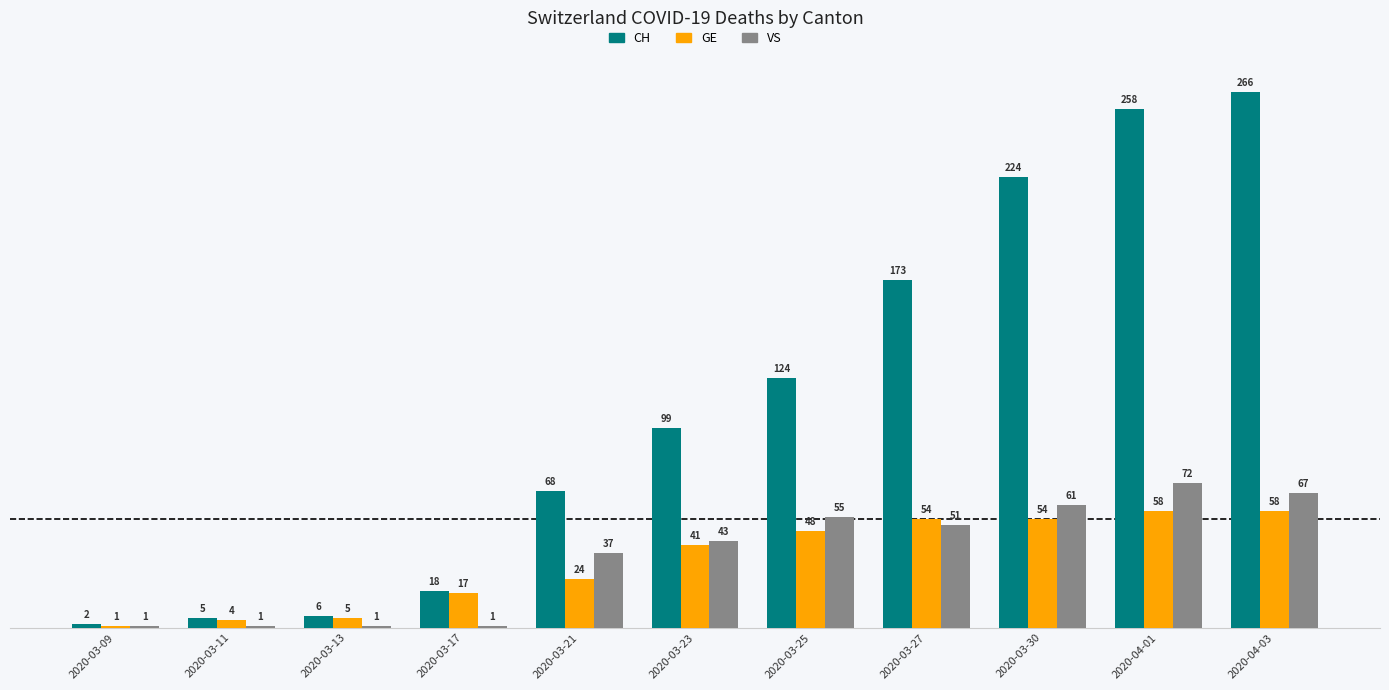

What is the total value across all series at 2020-03-17?

36